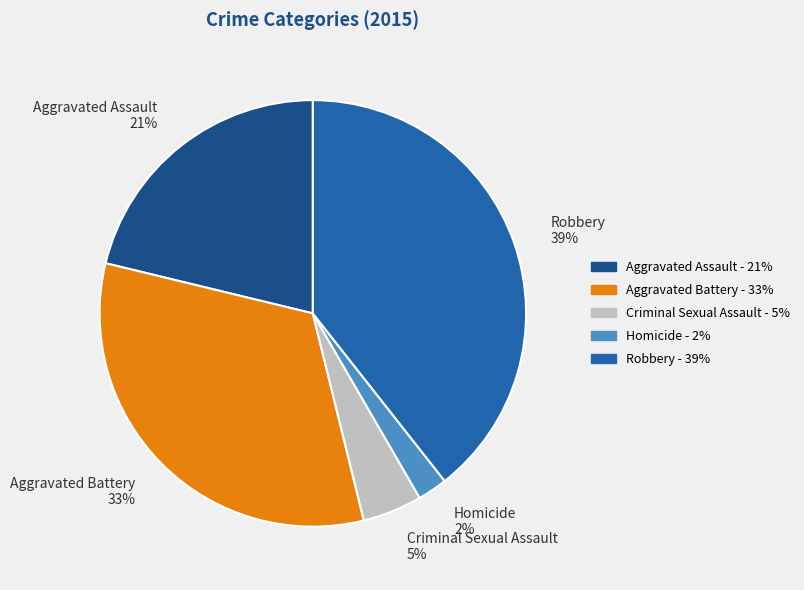

Between Robbery and Aggravated Battery, which is larger?

Robbery